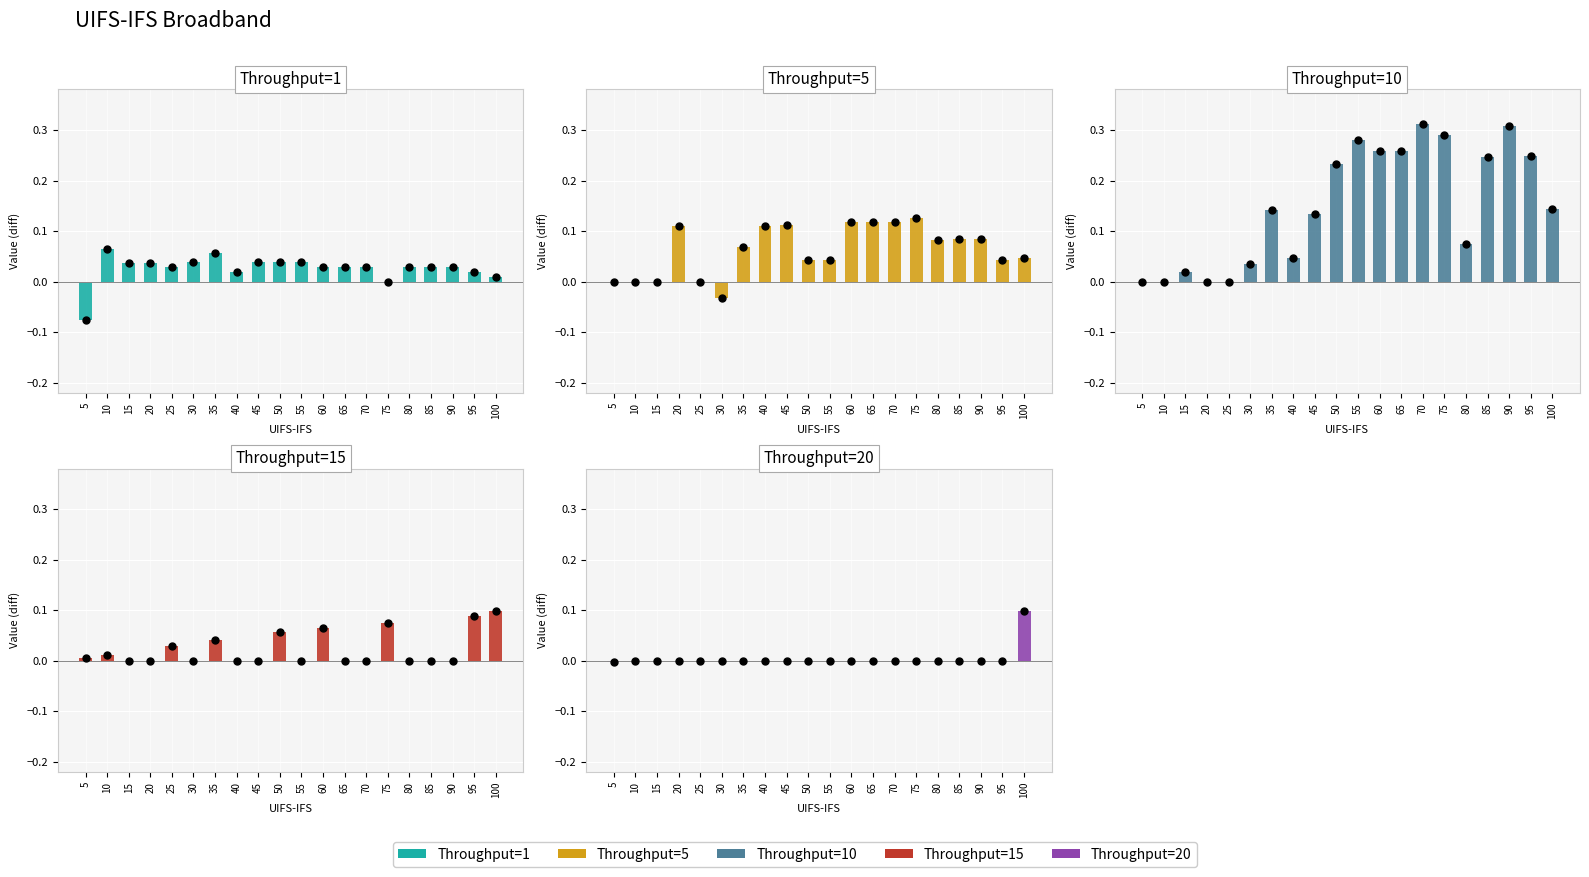

At which category is the sum across all series the highest?

75